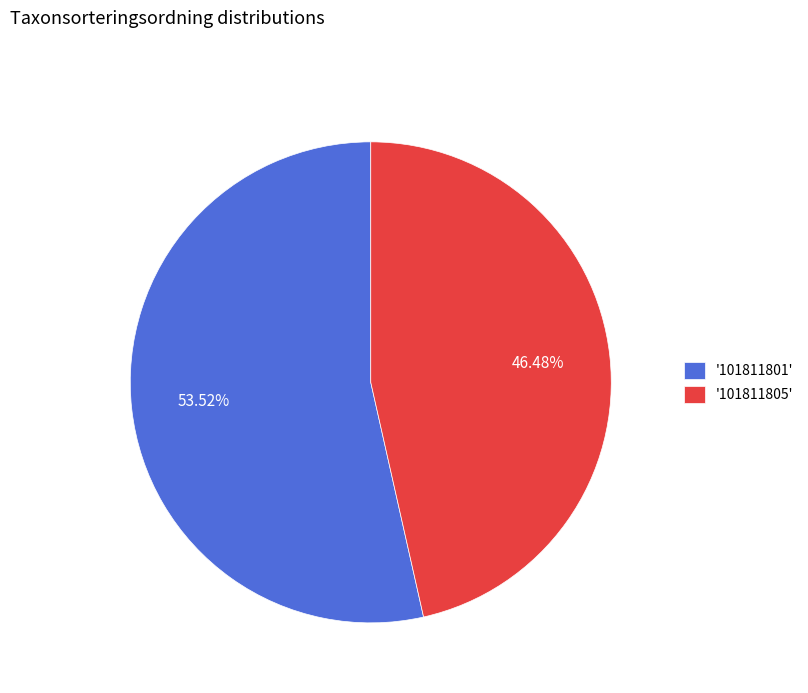

Rank the categories by value from highest to lowest.

'101811801', '101811805'